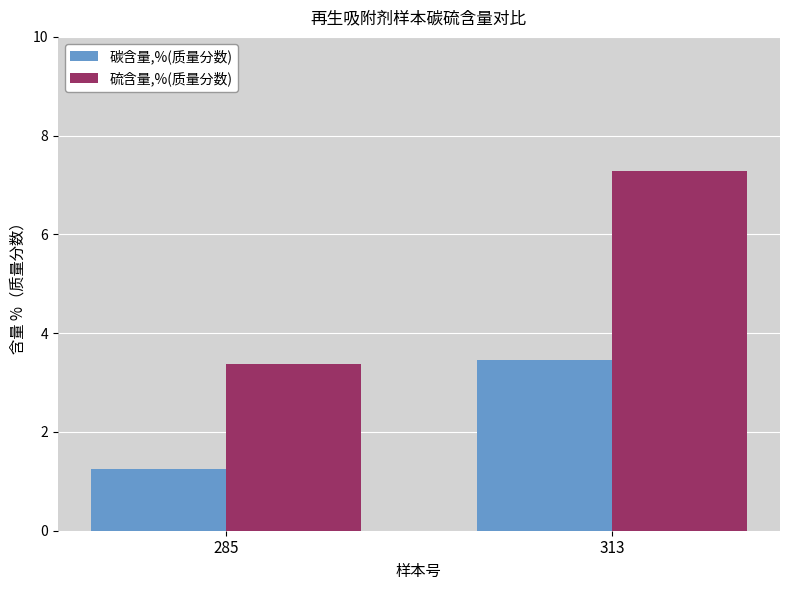

Does the chart contain any negative values?

No